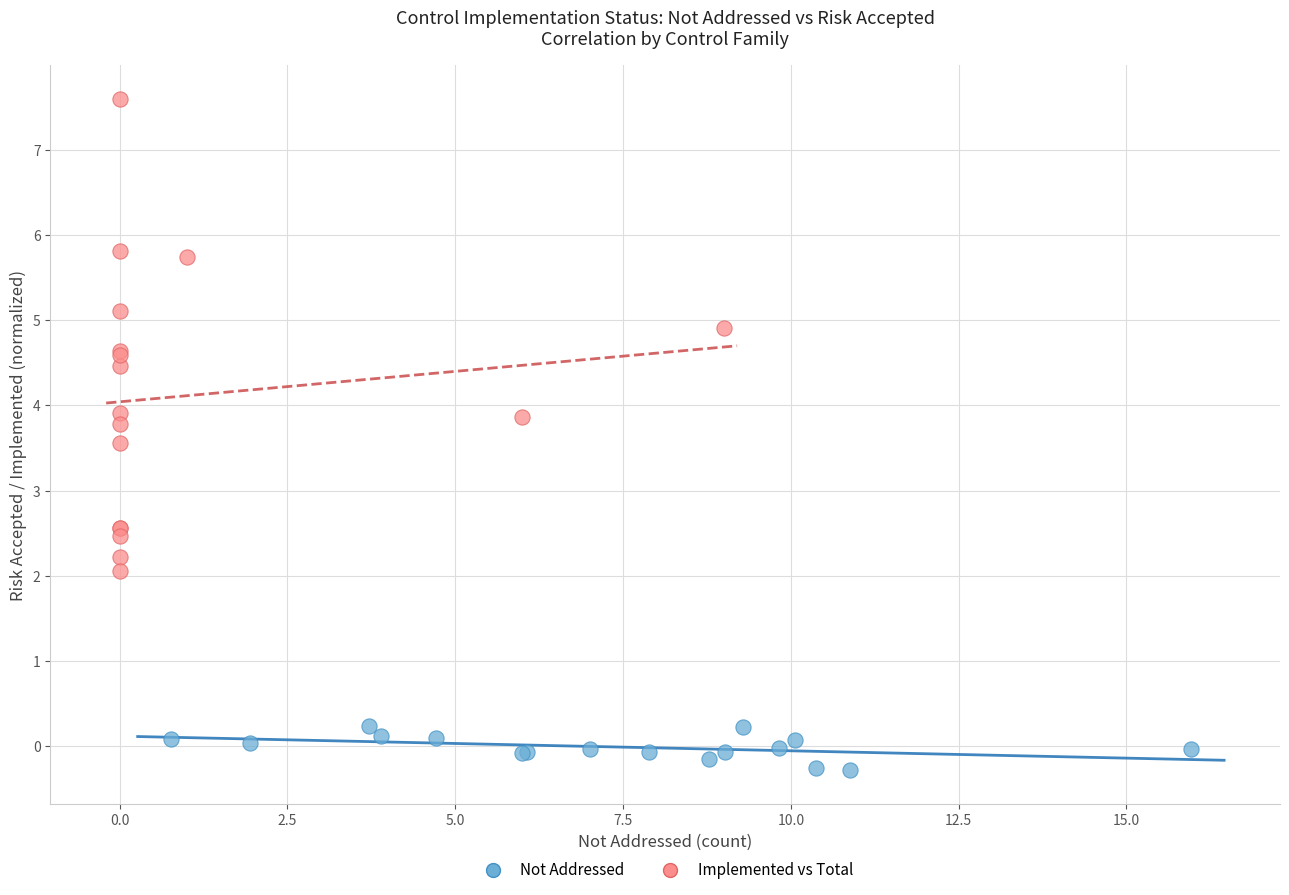

Which series has the widest spread of Y values?

Implemented vs Total